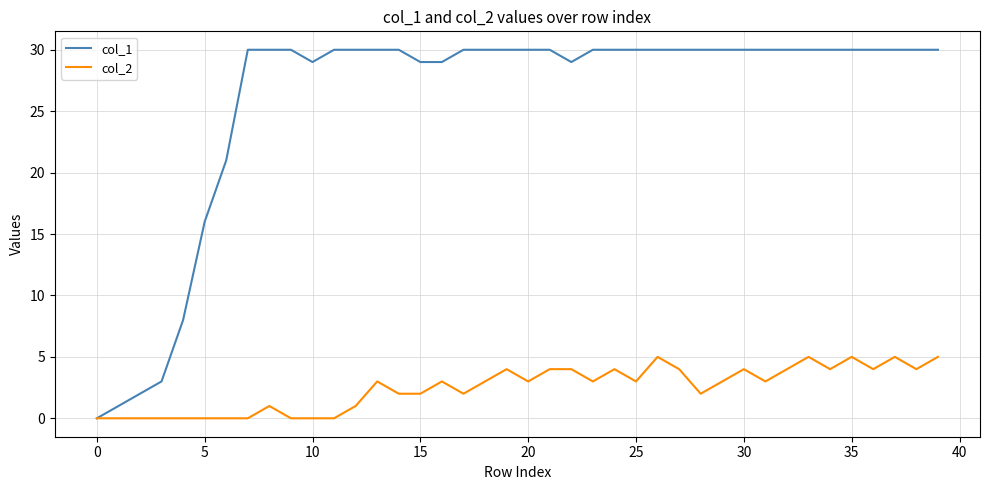

Which series has the widest spread of values?

col_1